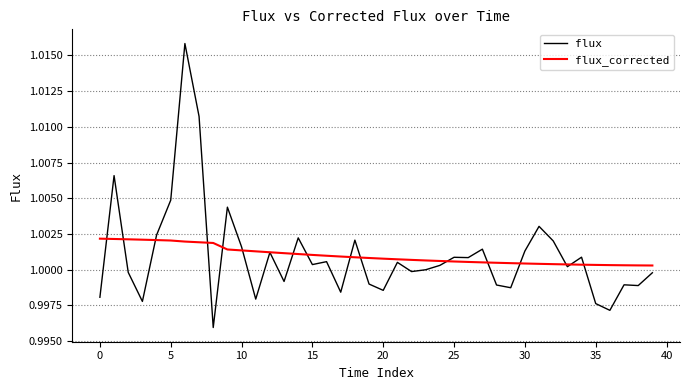

Rank the series by their maximum value, from lowest to highest.

flux_corrected, flux